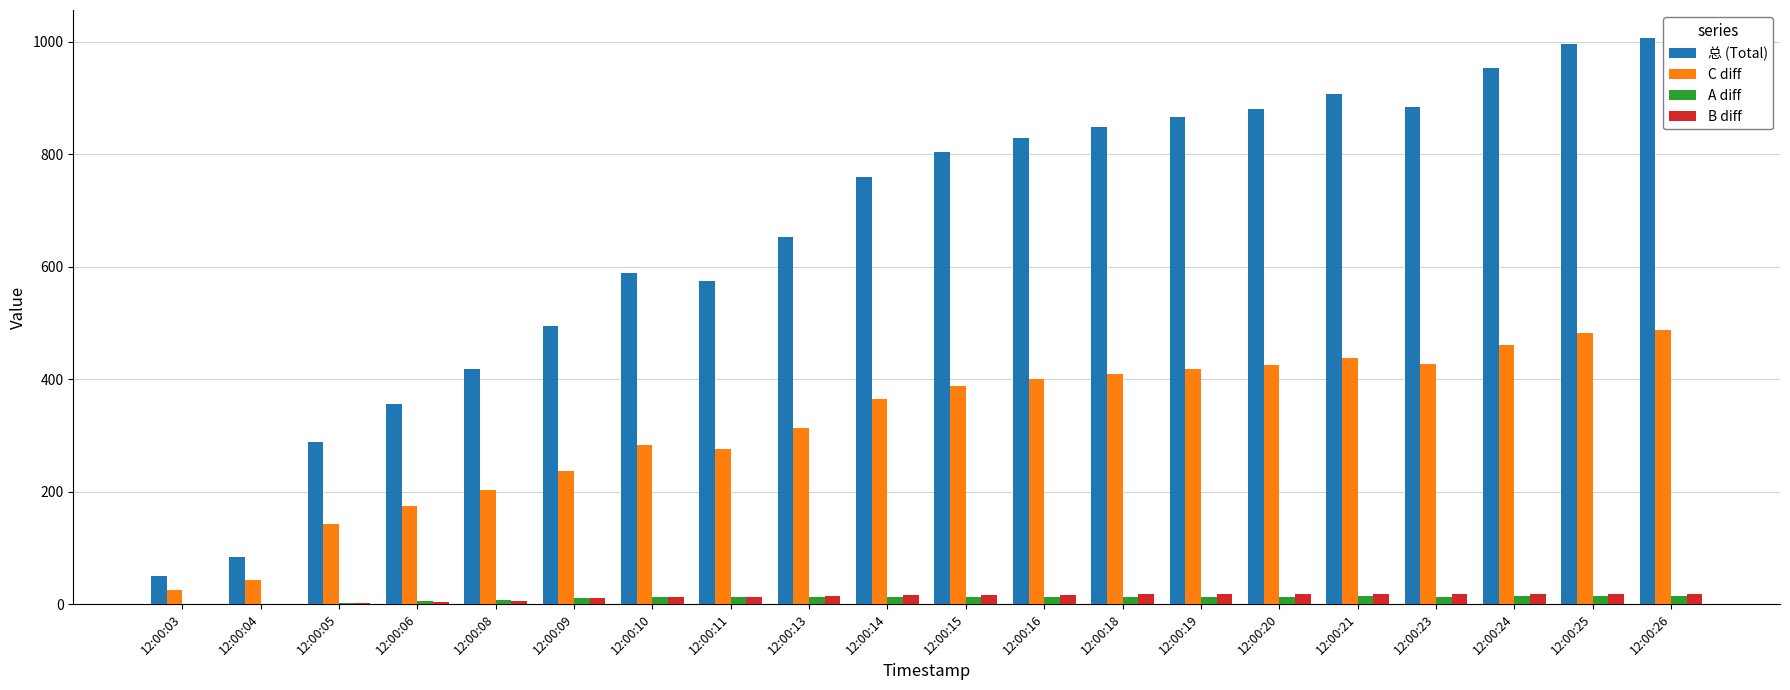

How many distinct data groups are displayed?

4